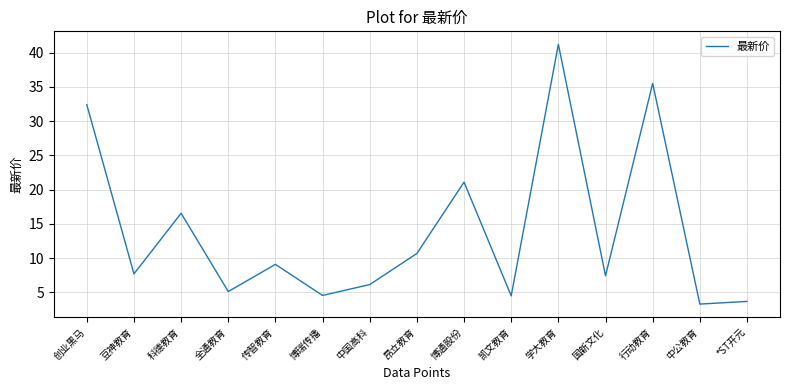

What is the difference between the values at 豆神教育 and 凯文教育?

3.2